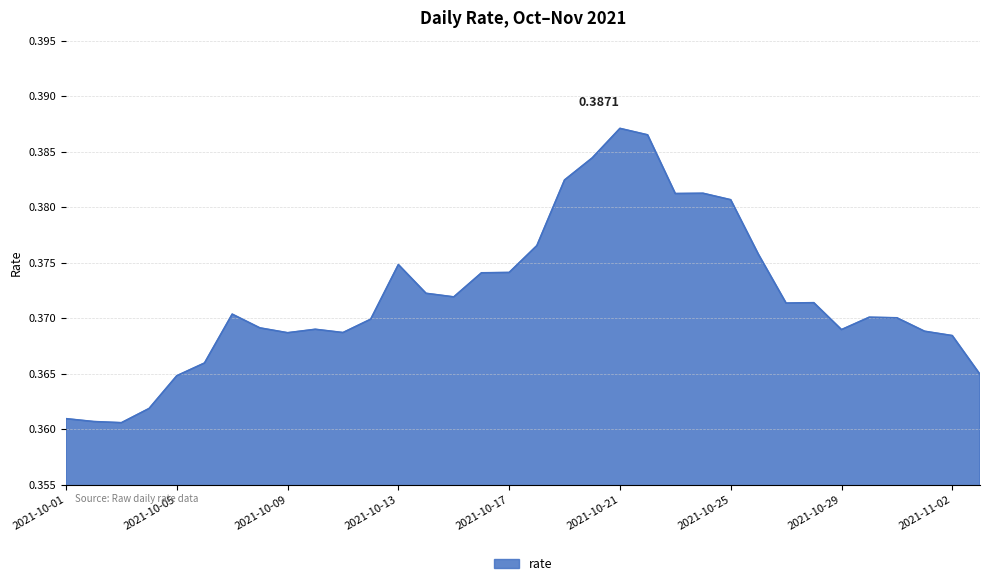

Does the chart display data point markers on the line(s)?

No